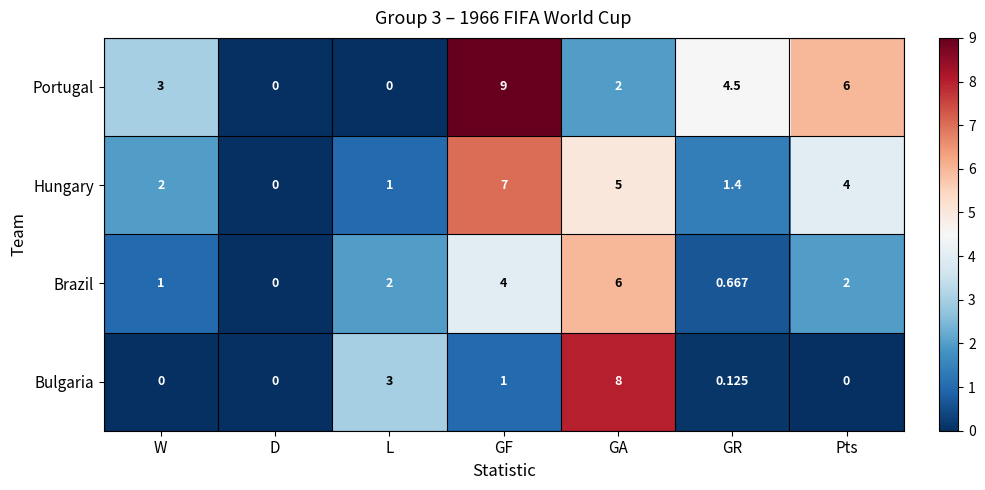

At which category does the chart reach its peak across all series?

GF